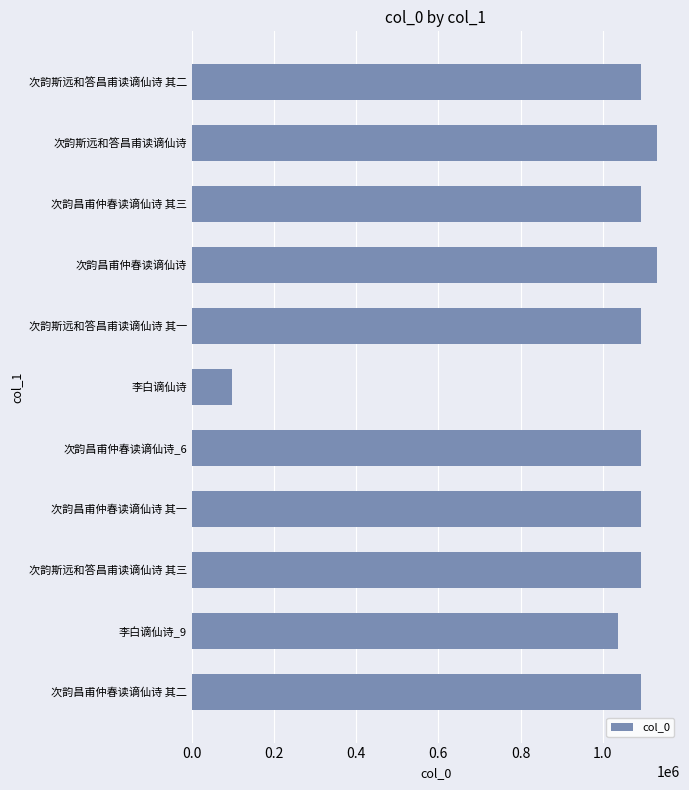

Between 次韵斯远和答昌甫读谪仙诗 其二 and 李白谪仙诗_9, which is larger?

次韵斯远和答昌甫读谪仙诗 其二